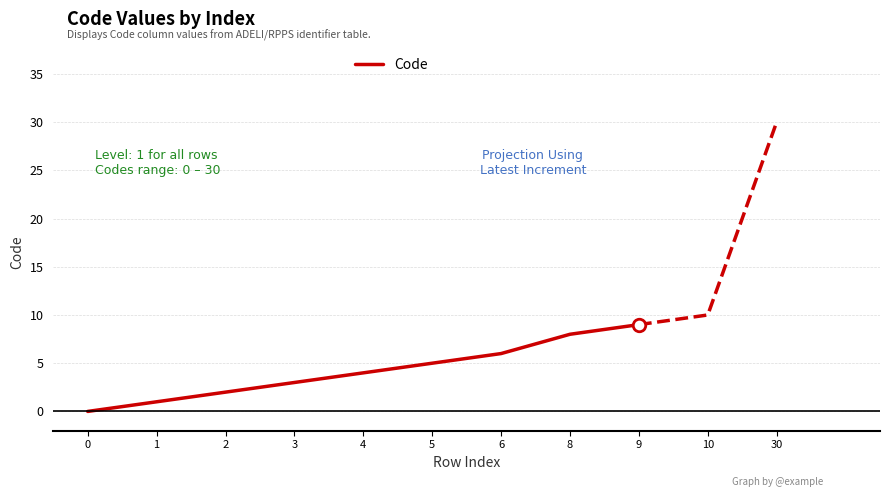

How many values are between 2 and 6?

5